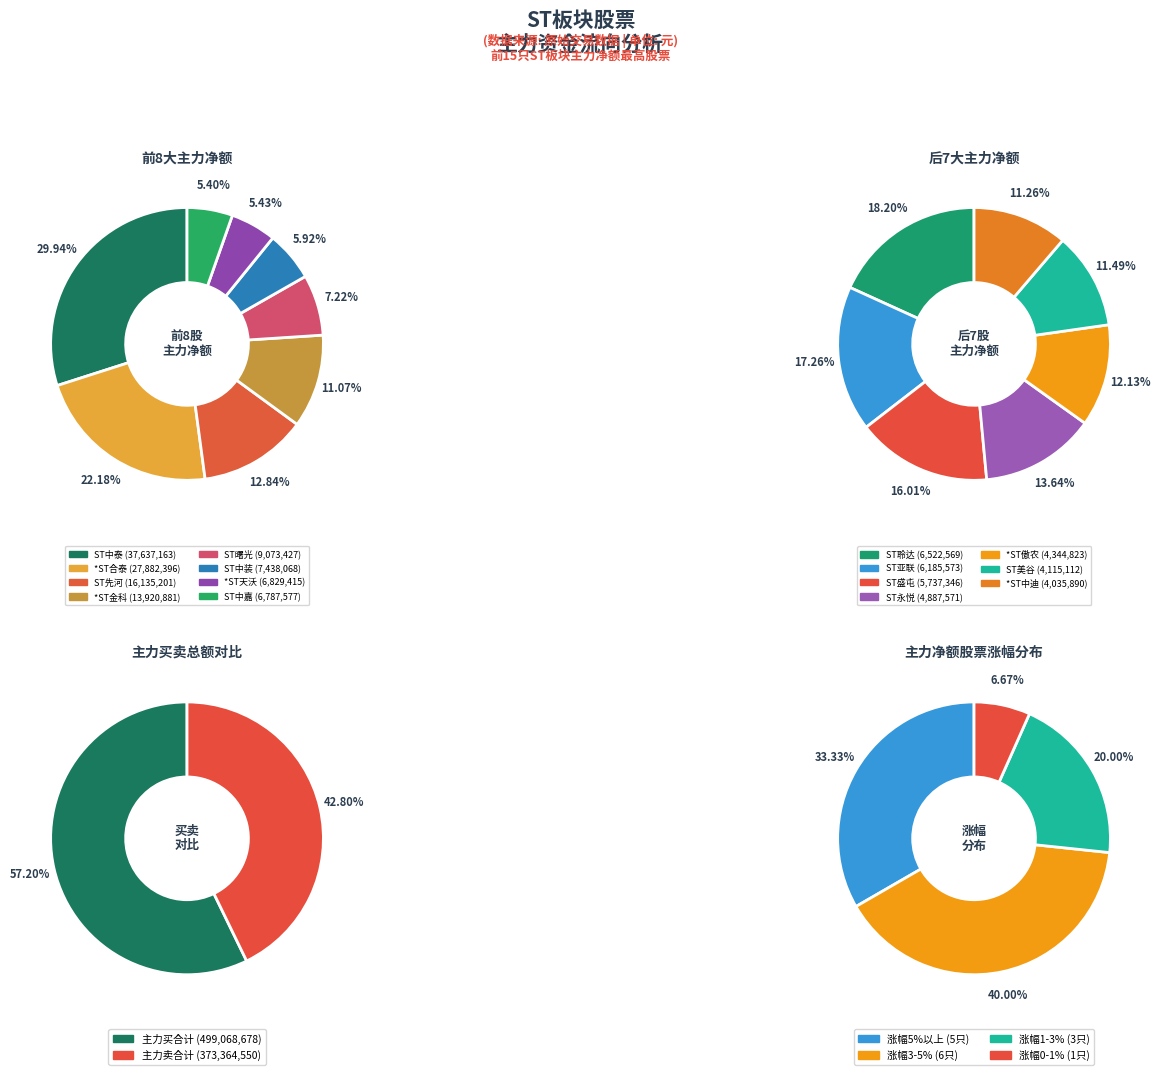

Approximately how many times larger is the value at *ST合泰 compared to ST中嘉?

4.1